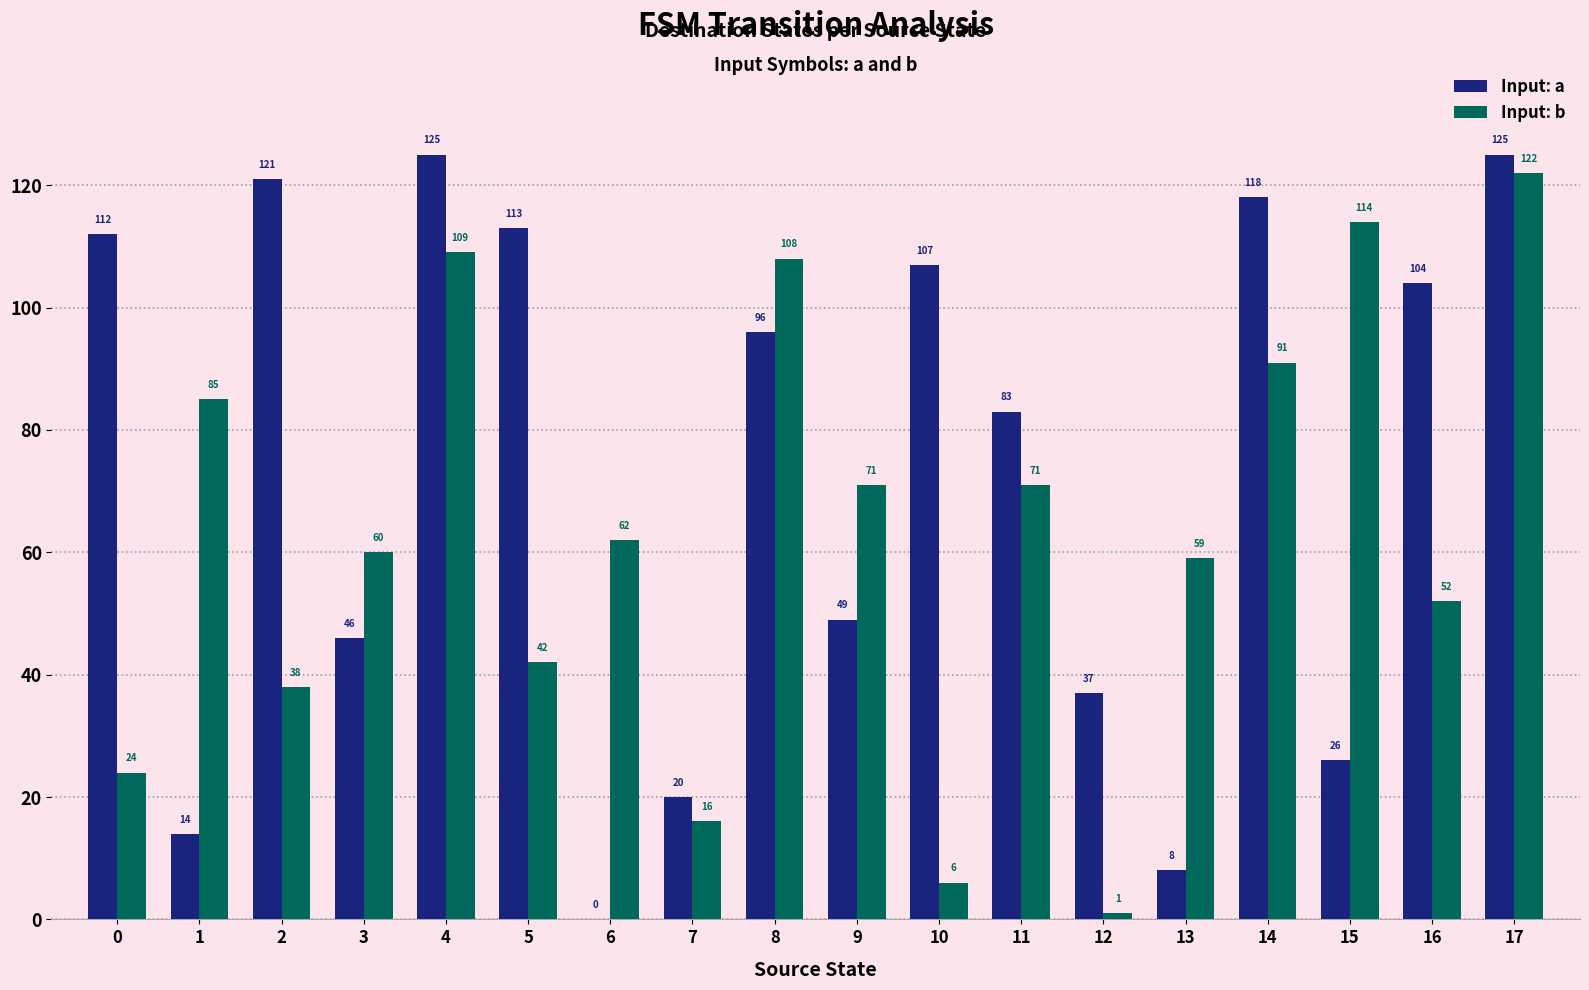

Does the chart contain stacked bars?

No